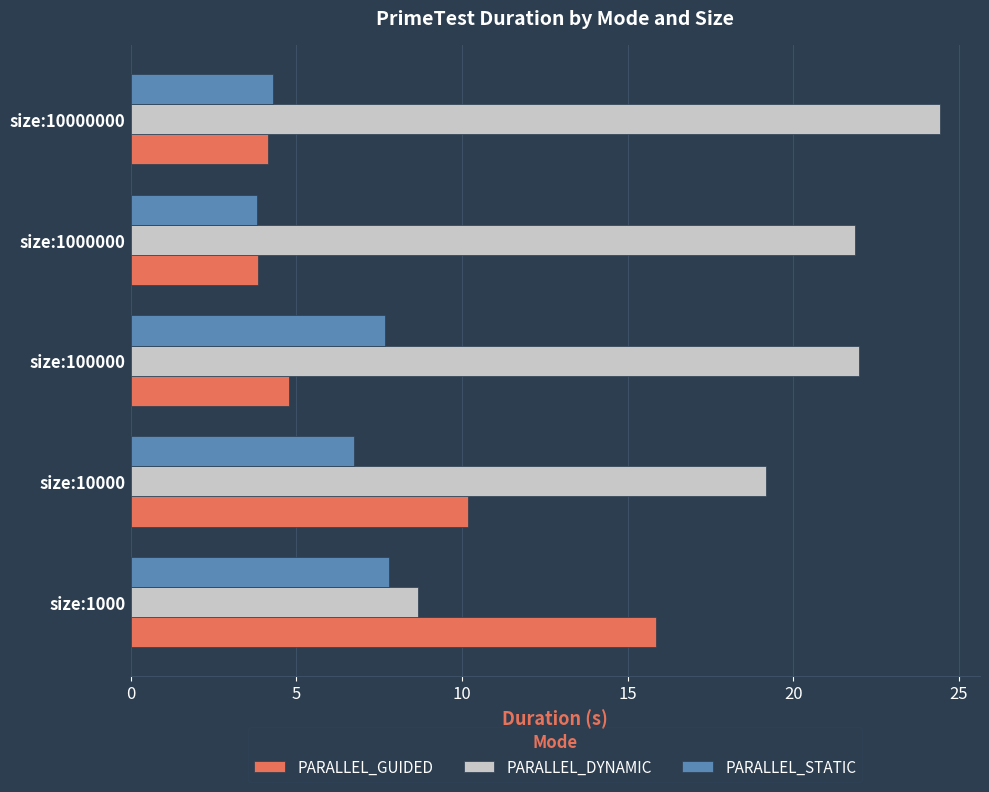

Is the value of PARALLEL_STATIC at size:100000 greater than the value of PARALLEL_GUIDED at size:10000?

No